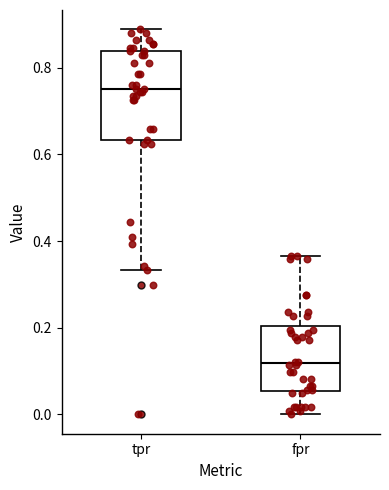

Where does the median line of the box for fpr sit on the y-axis? The values are not printed on the chart, so give them approximately, as read against the axis.

0.12